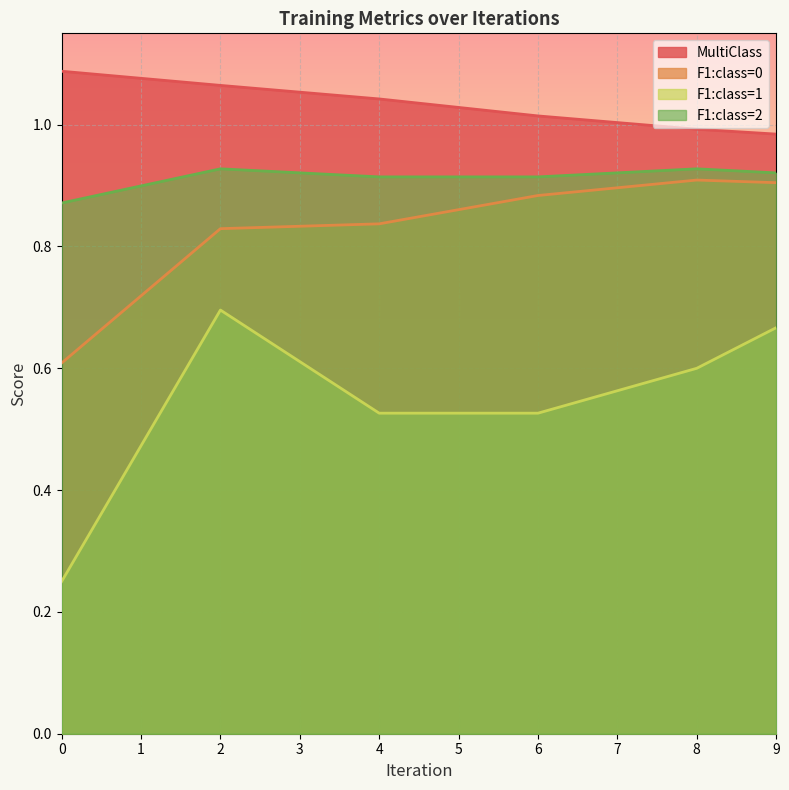

What is the minimum value shown in the chart?

0.2